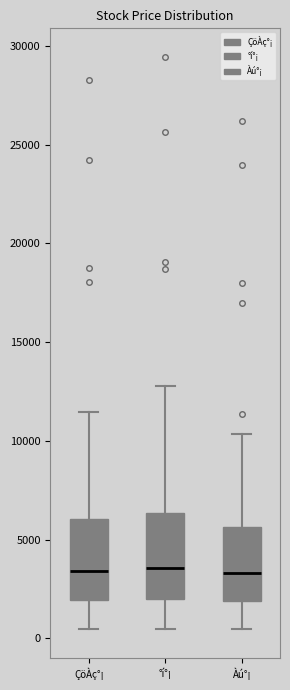

Reading left to right, transcribe this box plot: for each box, give where its median line is, the range the box spans, and where its two whiskers end, as read against the y-axis. The values are not printed on the chart, so give them approximately, as read against the axis.

ÇöÀç°¡: median 3500, box 2000 to 6000, whiskers 500 to 11500
°í°¡: median 3500, box 2000 to 6500, whiskers 500 to 13000
Àú°¡: median 3500, box 2000 to 5500, whiskers 500 to 10500